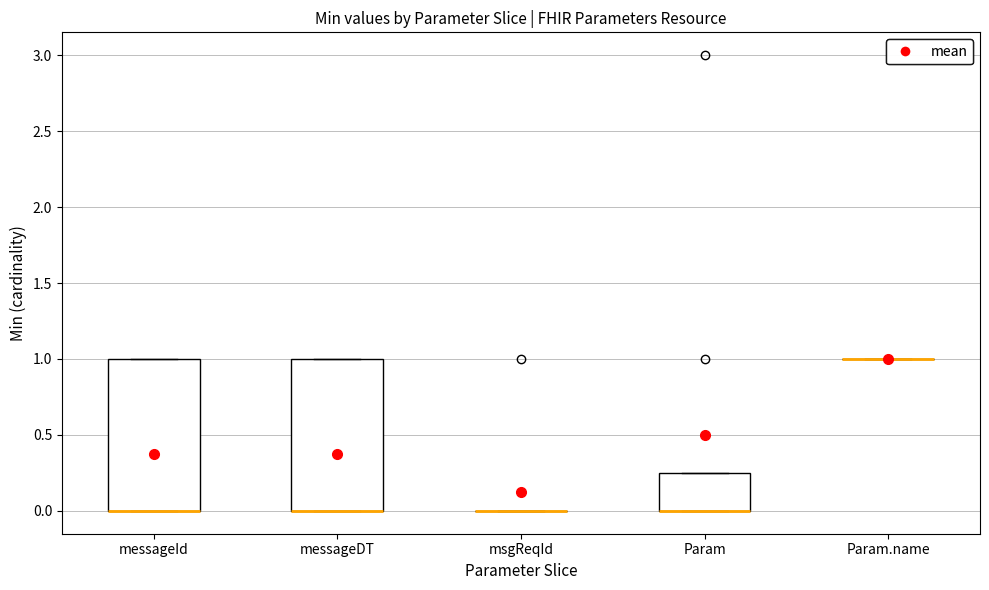

Reading left to right, read every box against the y-axis: the position of its median line, the range the box covers, and the ends of its whiskers. The values are not printed on the chart, so give them approximately, as read against the axis.

messageId: median 0.00 (drawn on the box's lower edge), box 0.00 to 1.00, whiskers 0.00 to 1.00
messageDT: median 0.00 (drawn on the box's lower edge), box 0.00 to 1.00, whiskers 0.00 to 1.00
msgReqId: box collapsed to a line at 0.00, whiskers 0.00 to 0.00
Param: median 0.00 (drawn on the box's lower edge), box 0.00 to 0.25, whiskers 0.00 to 0.25
Param.name: box collapsed to a line at 1.00, whiskers 1.00 to 1.00